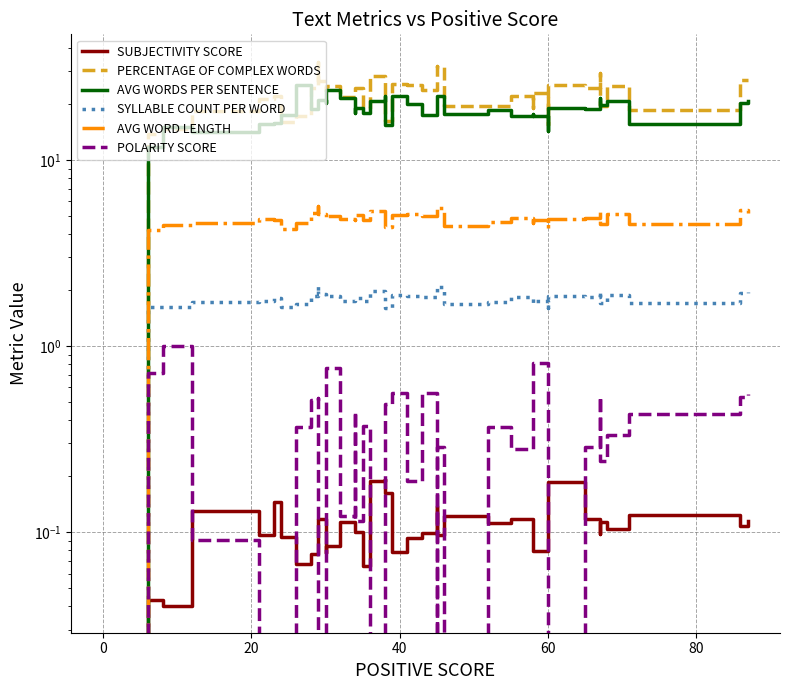

How many positive values does the SUBJECTIVITY SCORE series have?

39